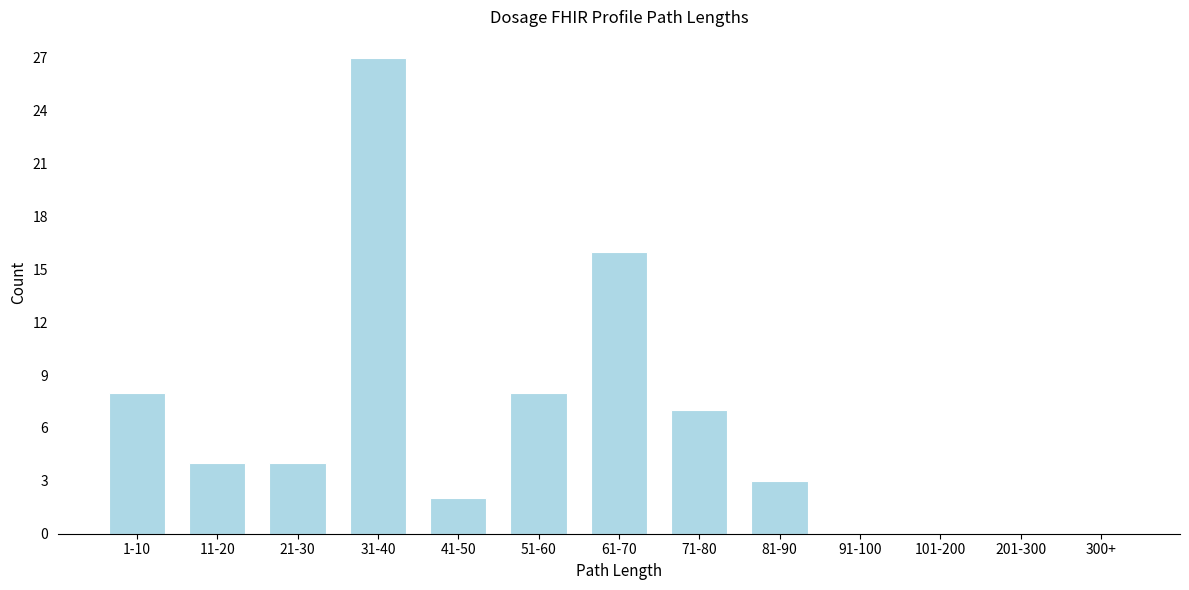

Reading left to right, transcribe all the data shown in this chart.

1-10=8	11-20=4	21-30=4	31-40=27	41-50=2	51-60=8	61-70=16	71-80=7	81-90=3	91-100=0	101-200=0	201-300=0	300+=0